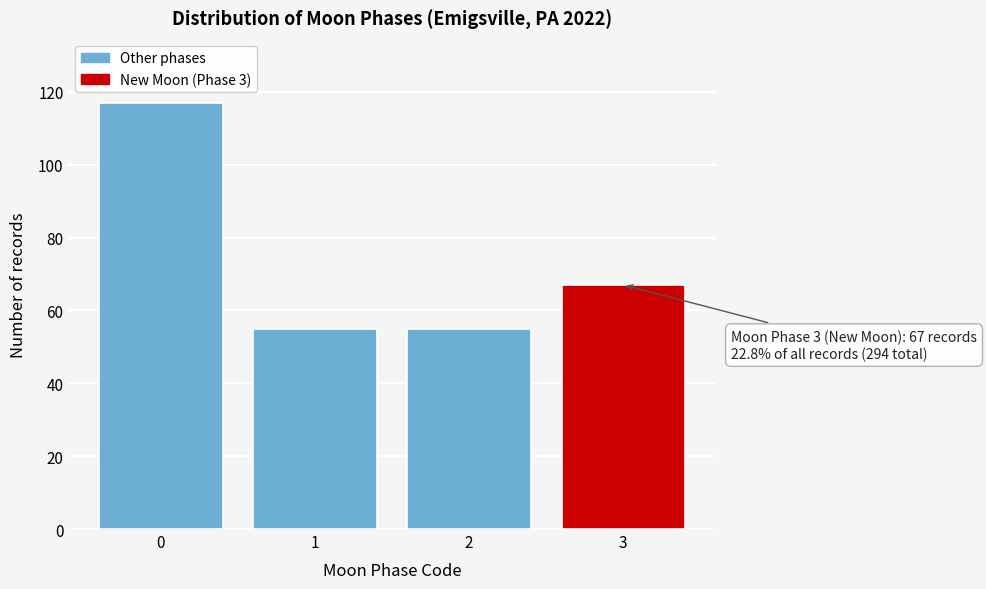

Reading left to right, list all the values displayed in this chart.

117	55	55	67